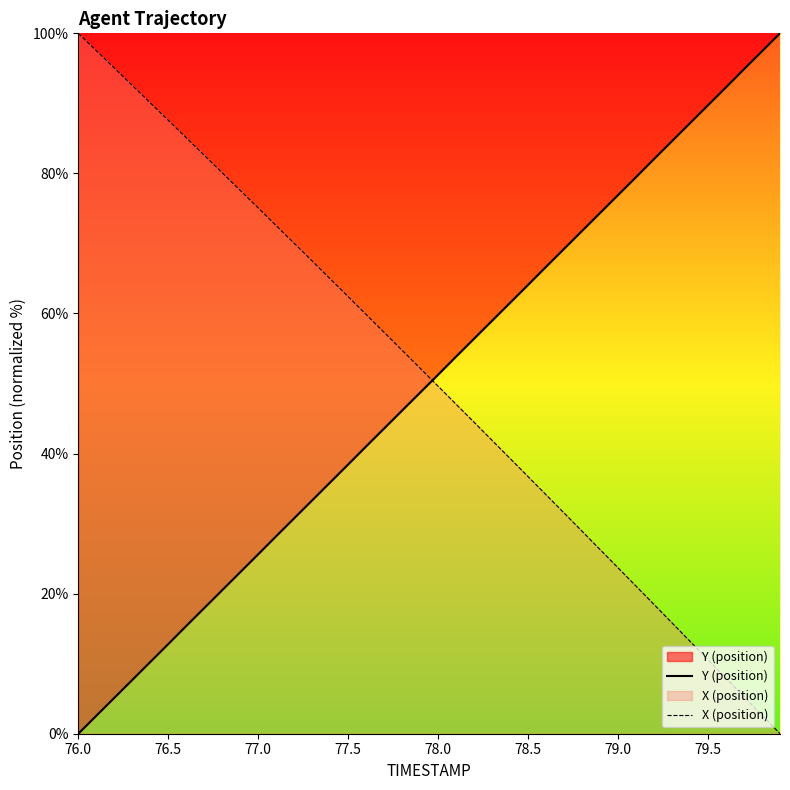

What is the difference between the maximum and minimum values in the Y (position) series?

100.0